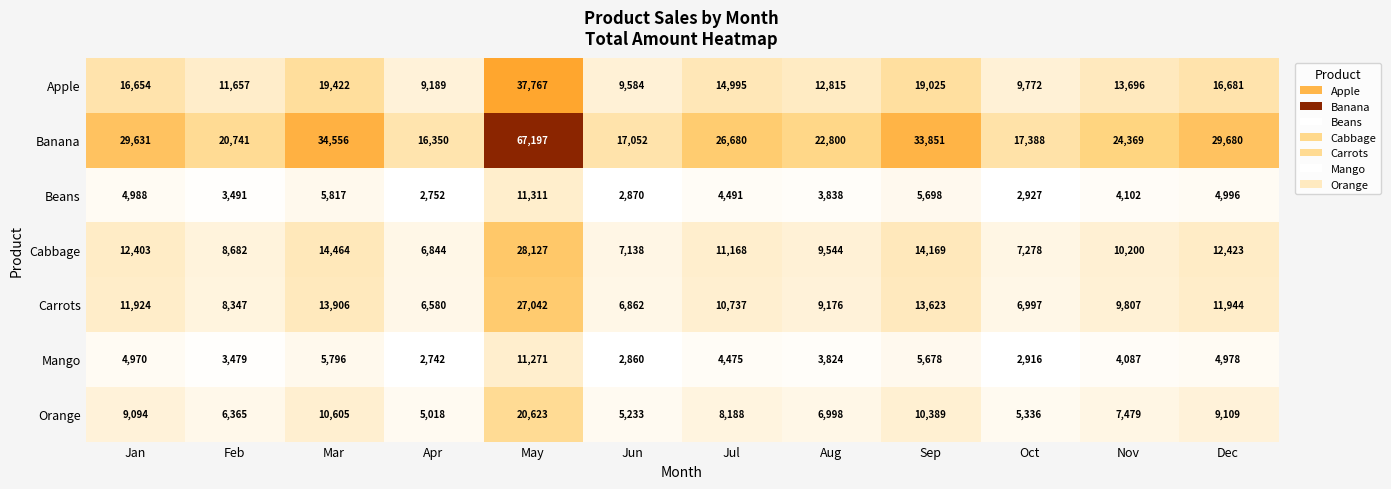

Which label corresponds to the largest value in the chart?

May